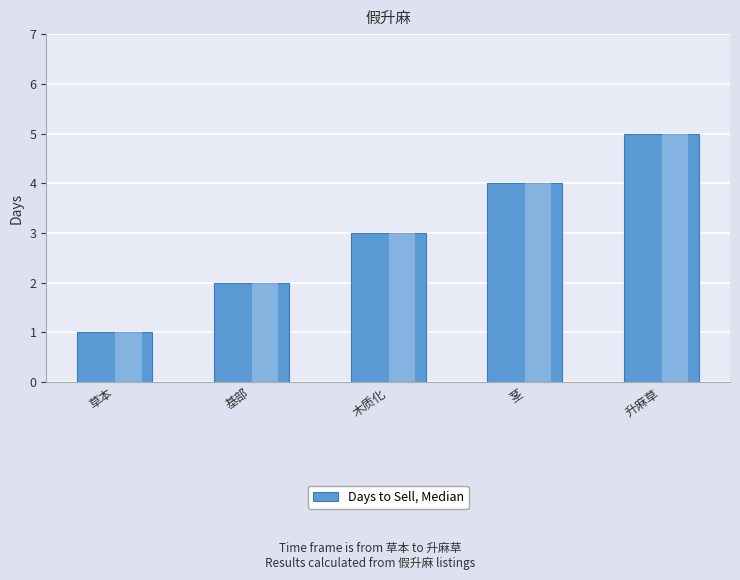

Reading left to right, what are all the values shown in this chart?

1	2	3	4	5